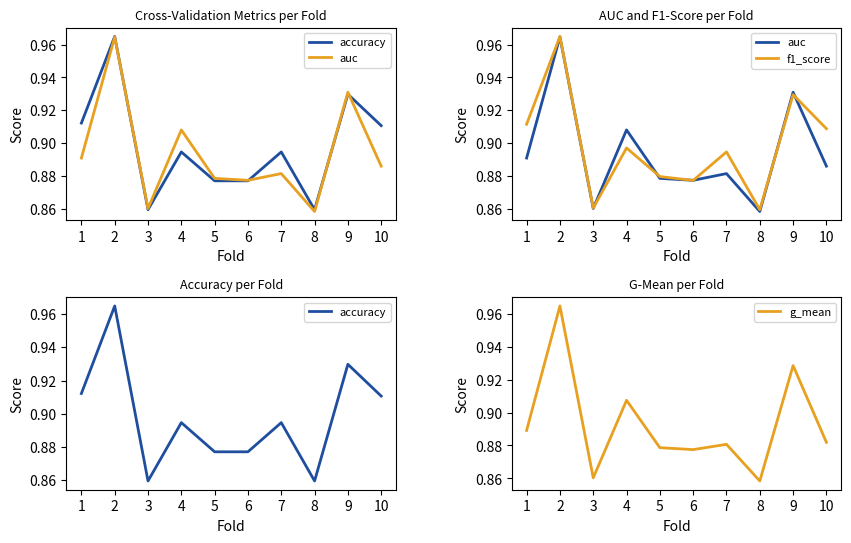

Where is the first local minimum for f1_score?

3